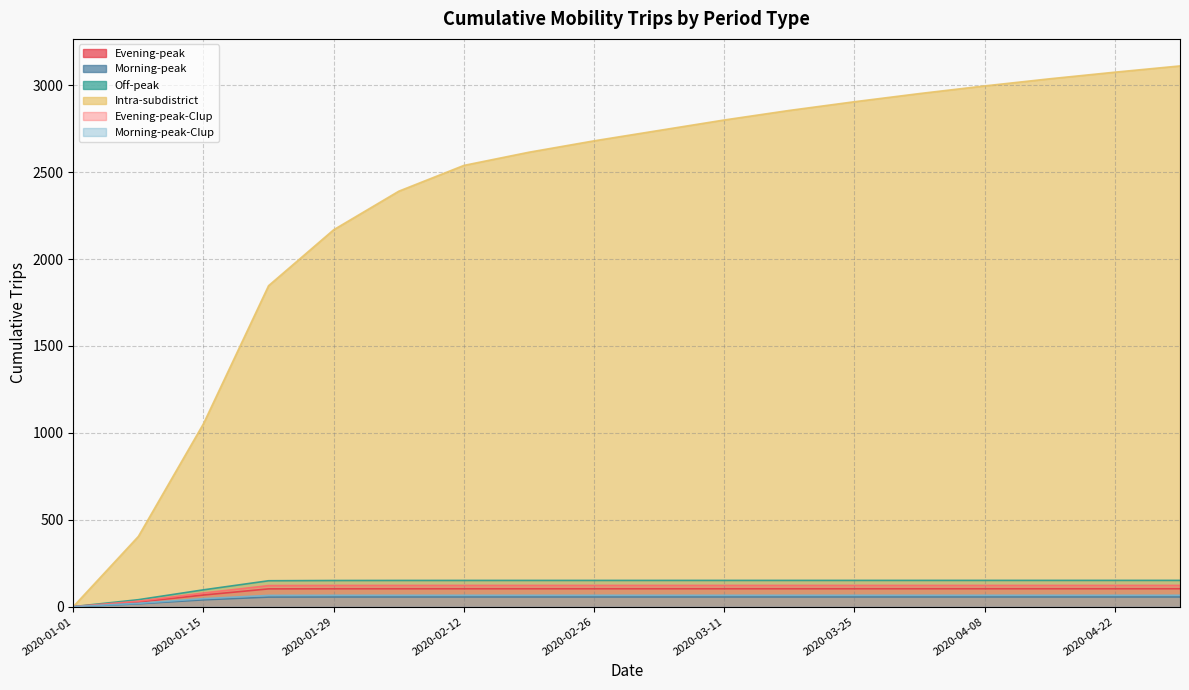

What is the value of the Intra-subdistrict point at the 12th from the left?

2855.0